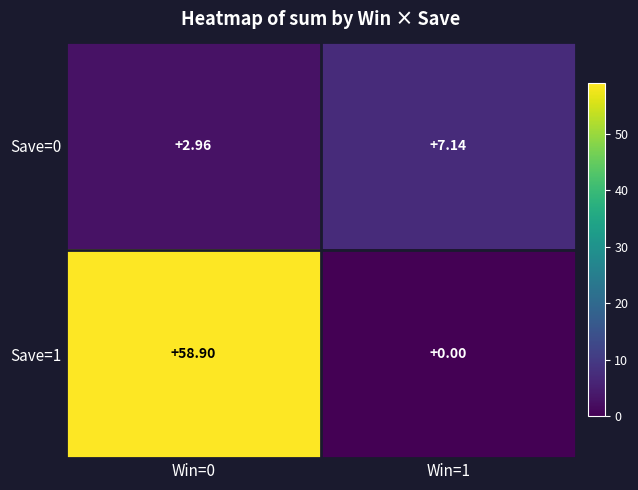

Is the value of Save=0 at Win=1 greater than the value of Save=1 at Win=0?

No